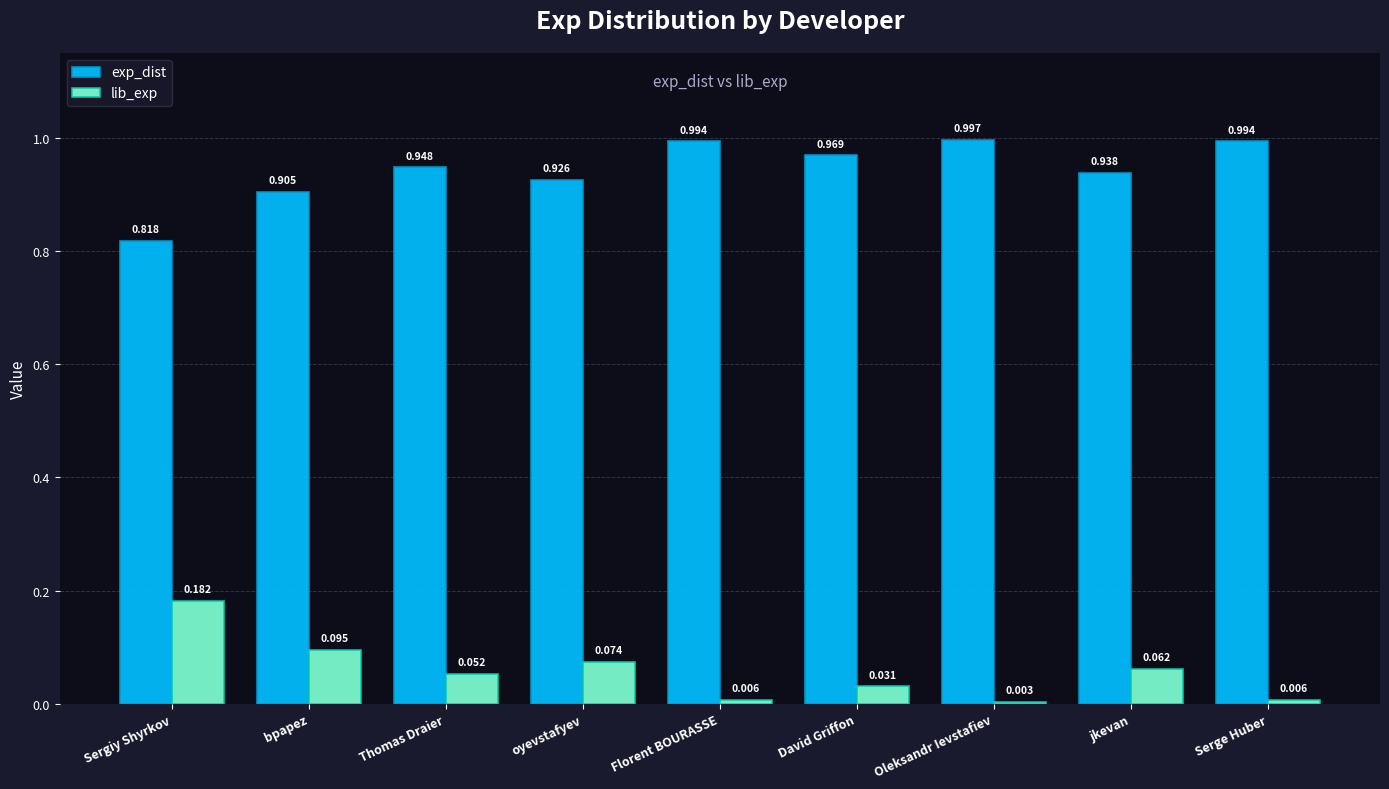

Which label corresponds to the largest value in the chart?

Oleksandr Ievstafiev